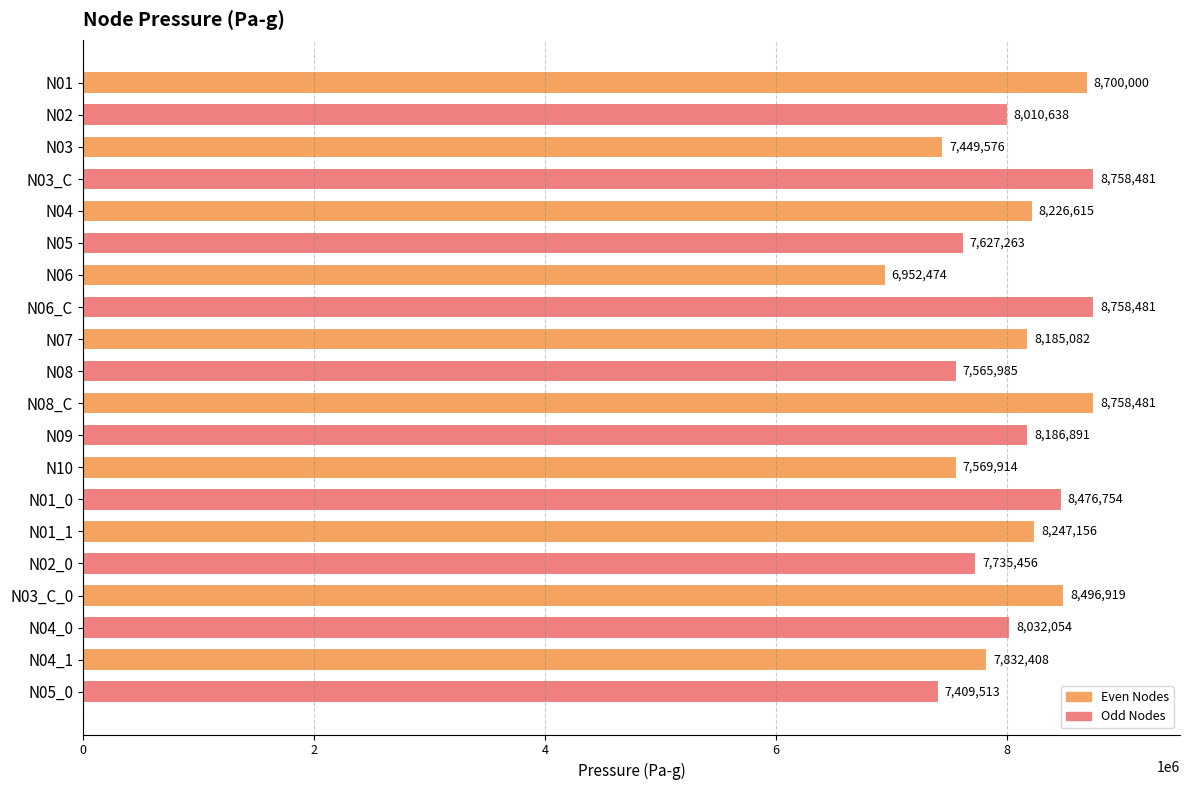

At which category does the chart reach its minimum across all series?

N06